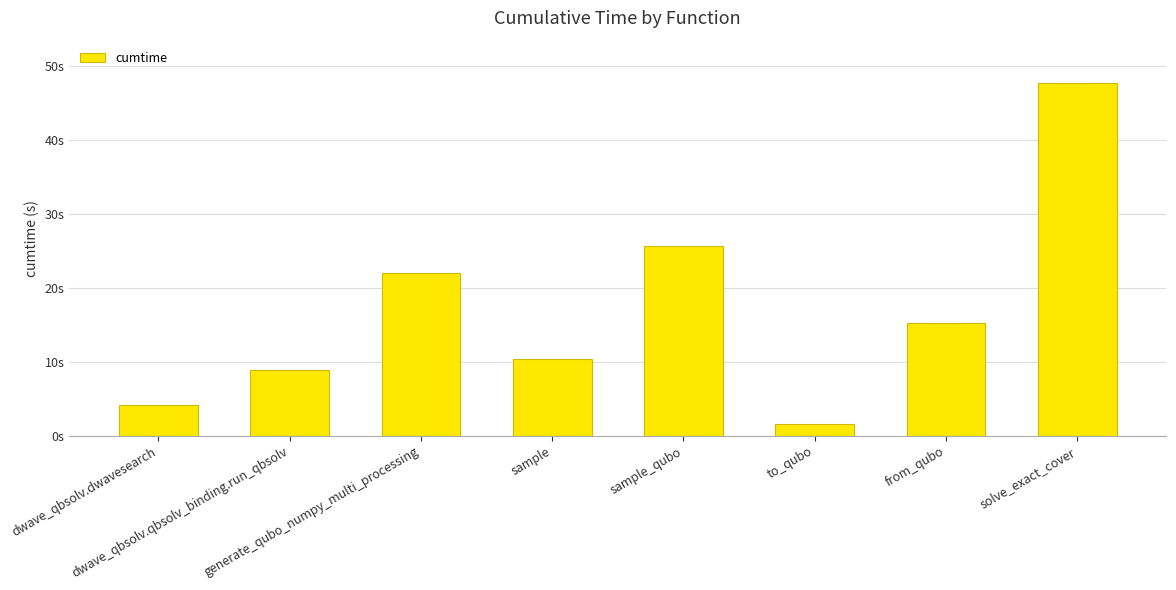

What is the difference between the maximum and minimum values?

46.1